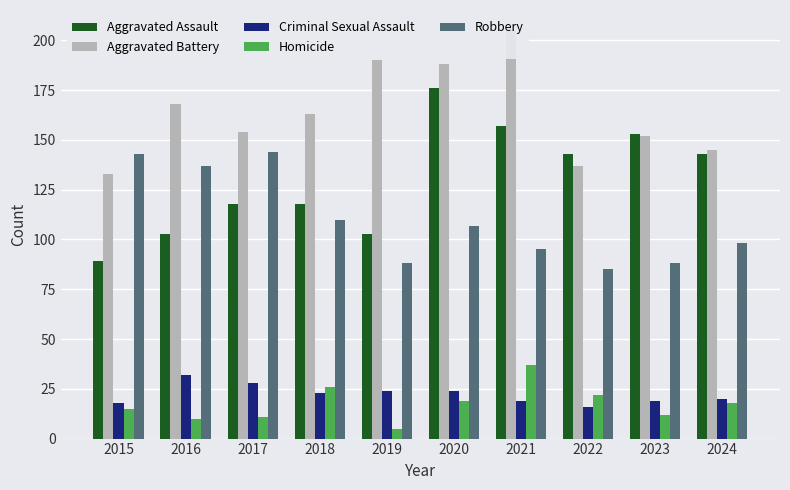

What is the value of the Aggravated Battery bar at the 9th from the left?

152